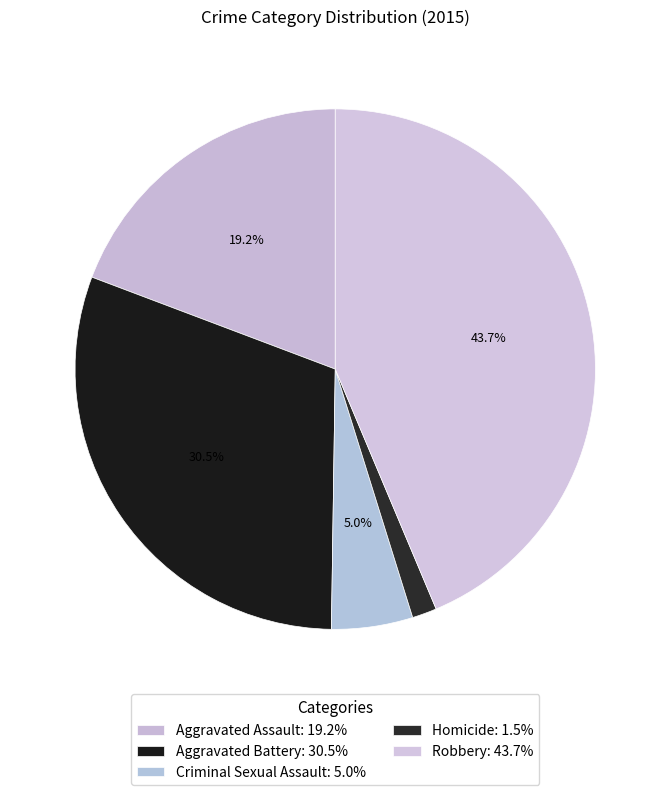

True or false: Robbery accounts for 32% of the total.

False